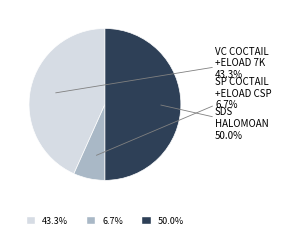

Which has a higher value, SDS HALOMOAN or SP COCTAIL +ELOAD CSP?

SDS HALOMOAN